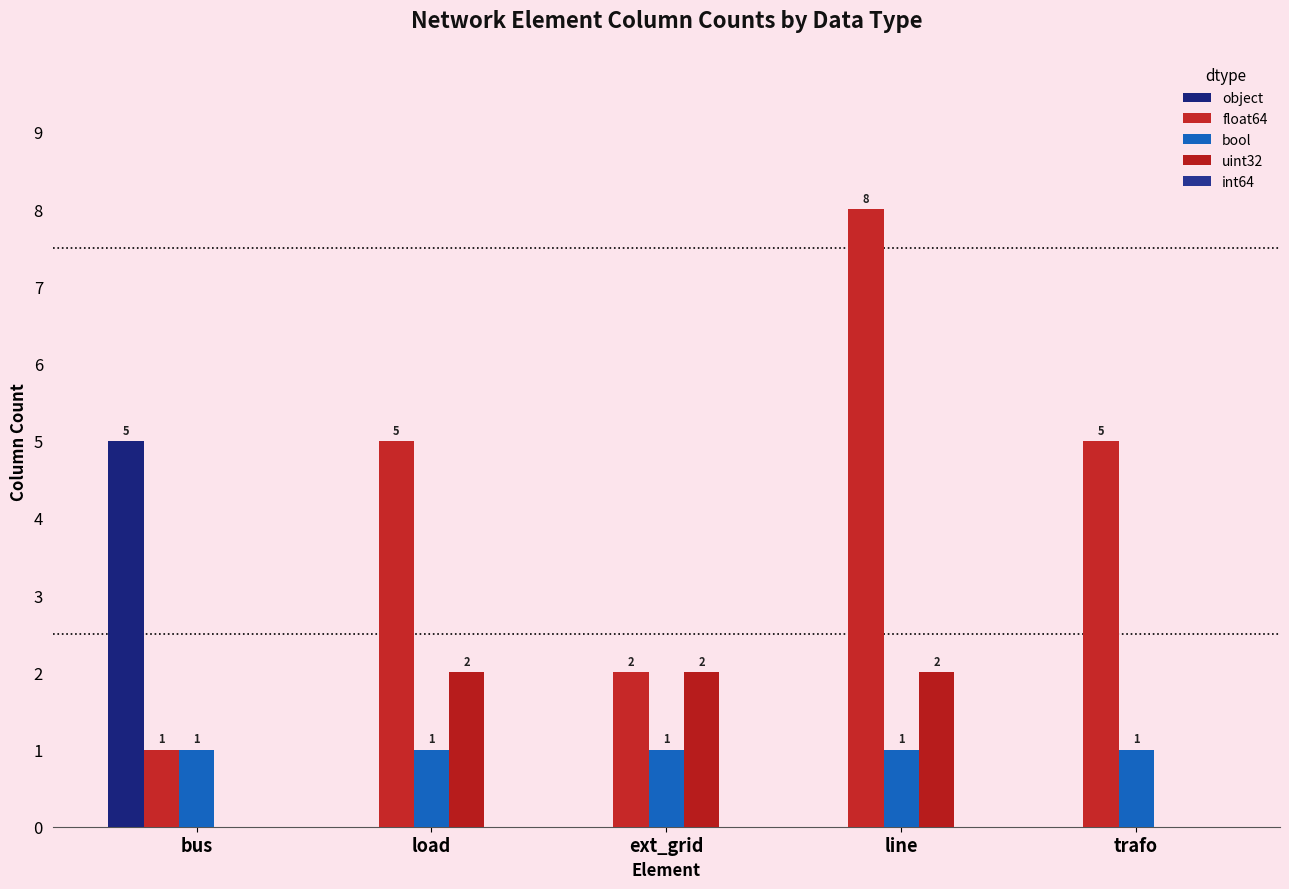

What is the average value of the object series?

1